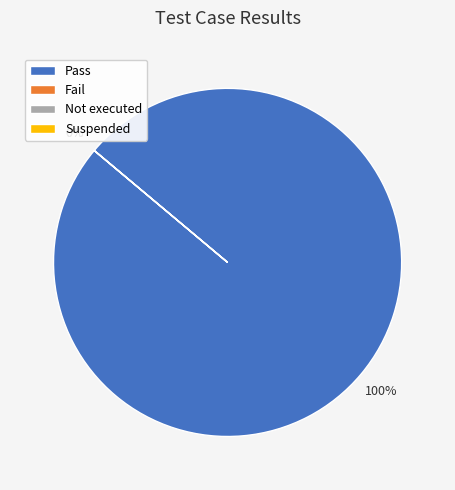

How many segments does this pie chart have?

4